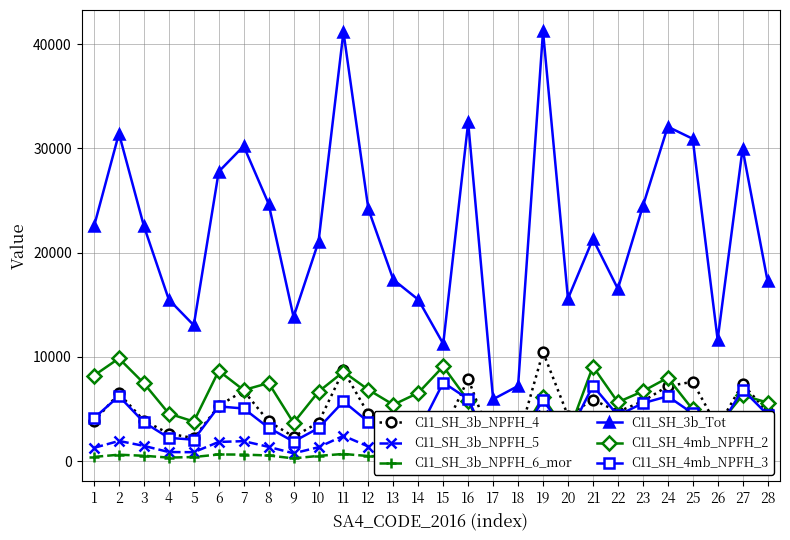

What is the value of the C11_SH_3b_Tot point at the 27th from the left?

29947